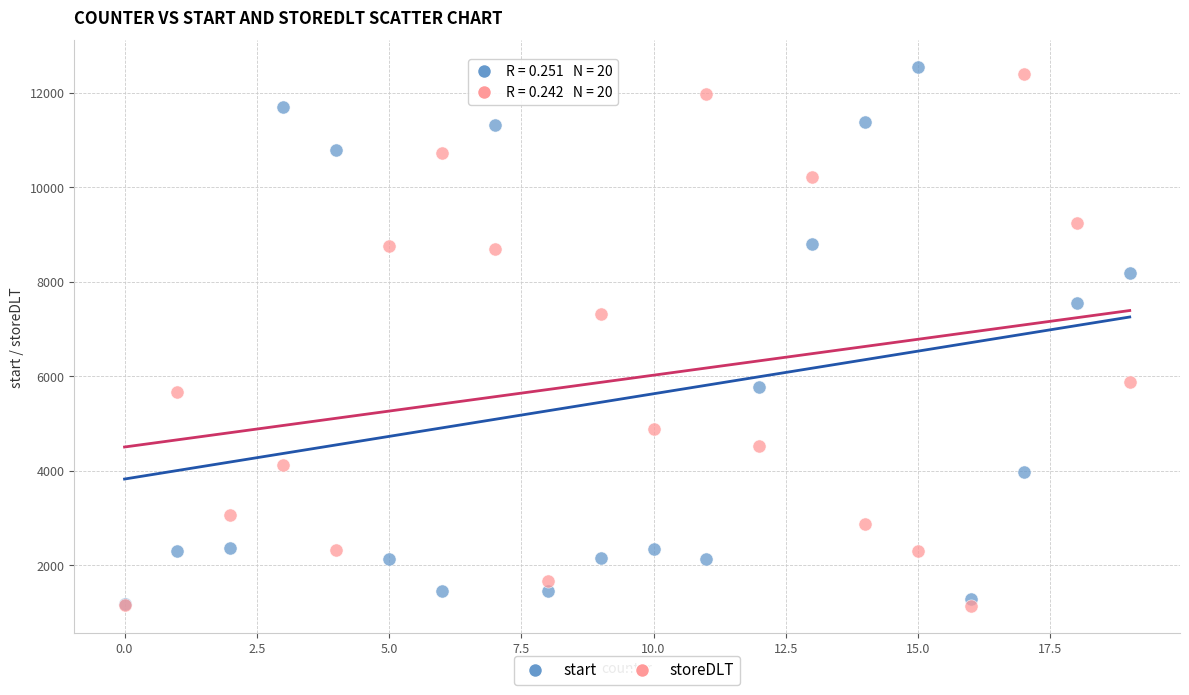

In the storeDLT series, what Y value is closest to 6769?

7309